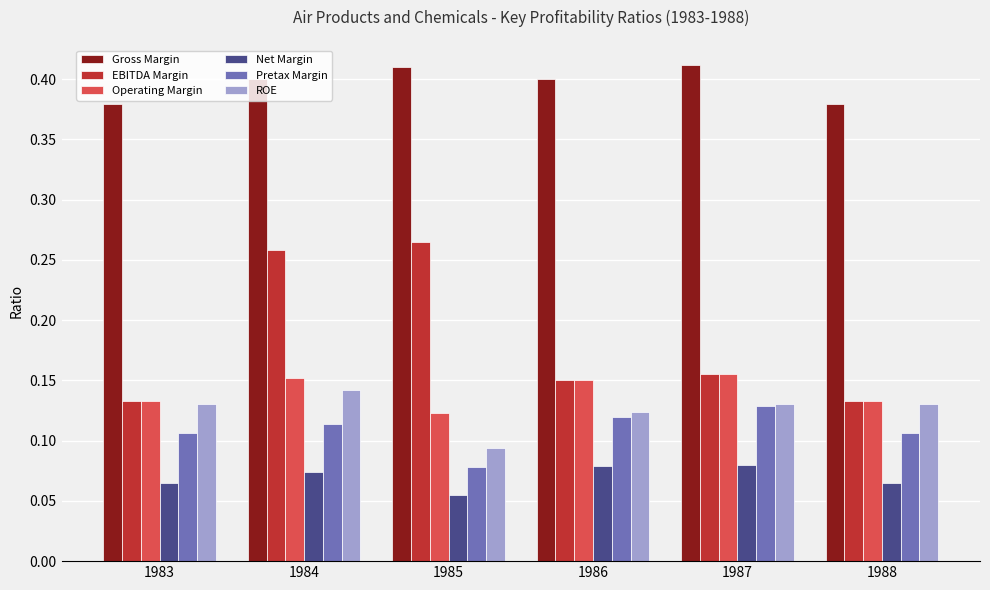

At which label does Pretax Margin reach its minimum?

1985